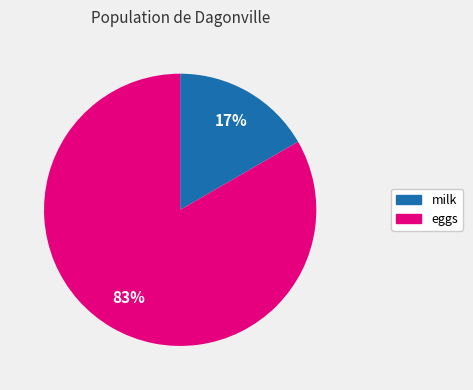

Is it true that eggs is 96% of the pie?

False